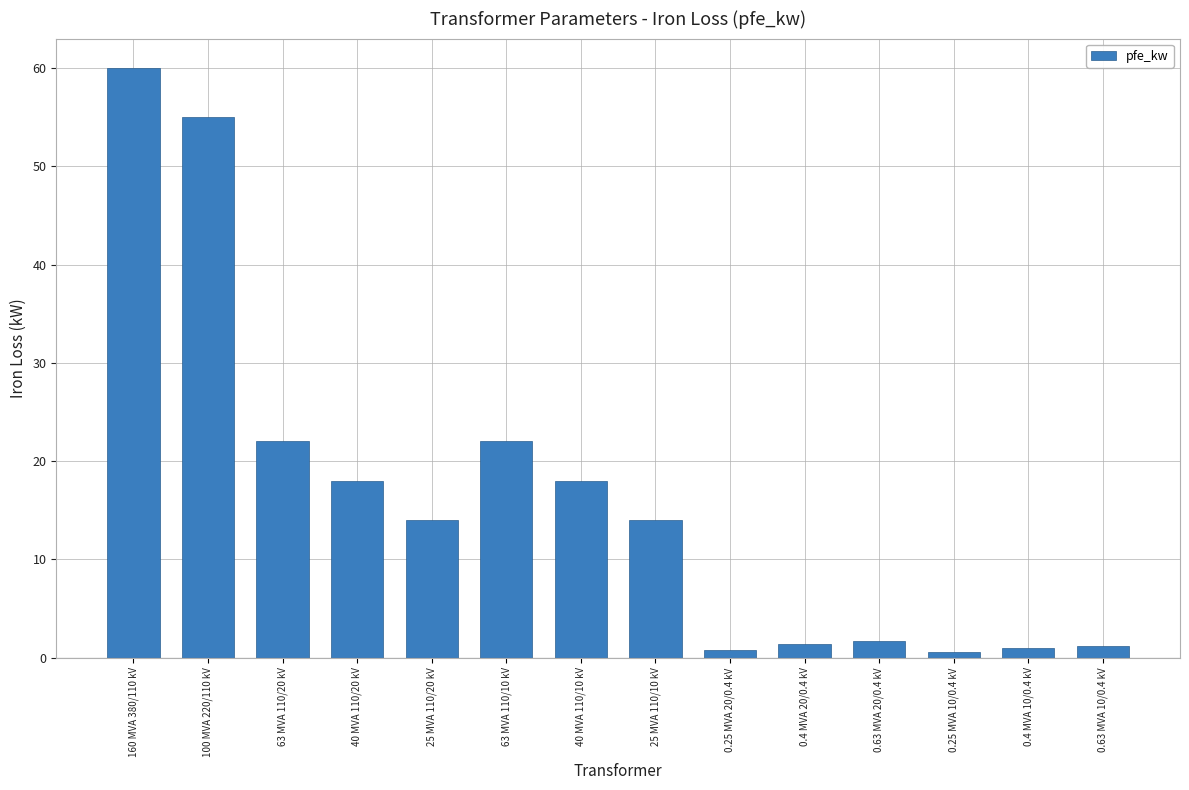

What is the label of the 10th bar from the left?

0.4 MVA 20/0.4 kV